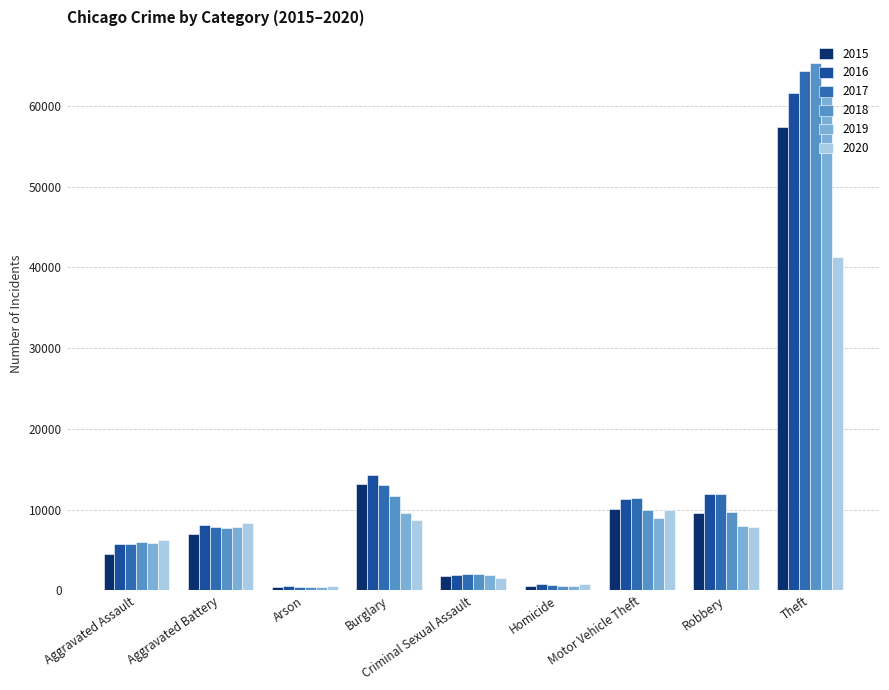

At which label is 2015 closest to 28903?

Burglary